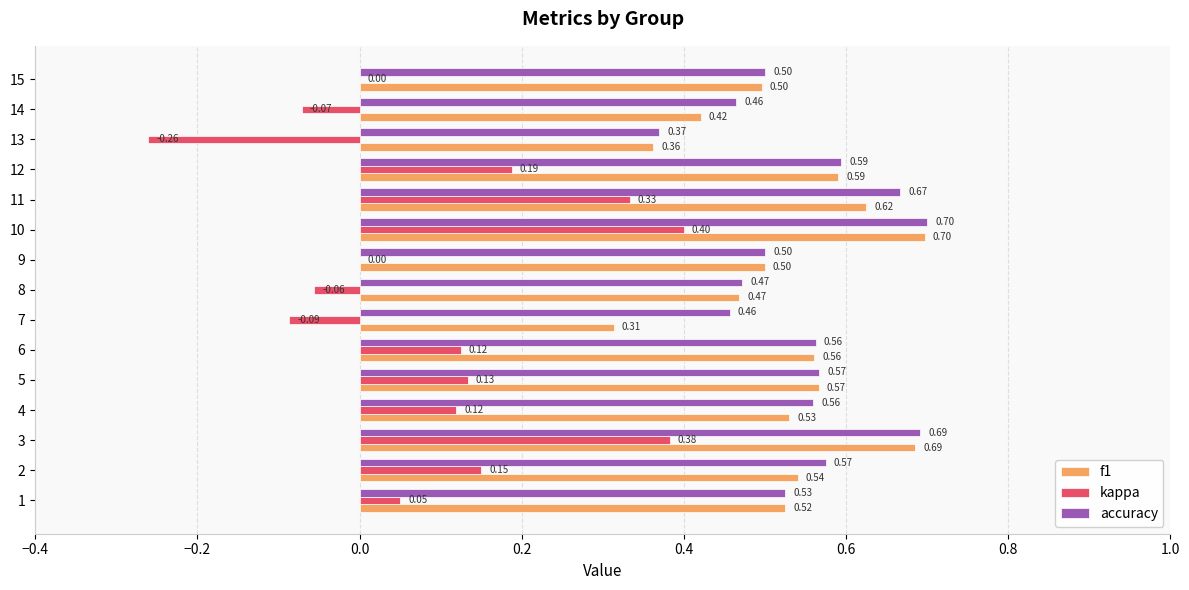

How many data points does each series have?

15